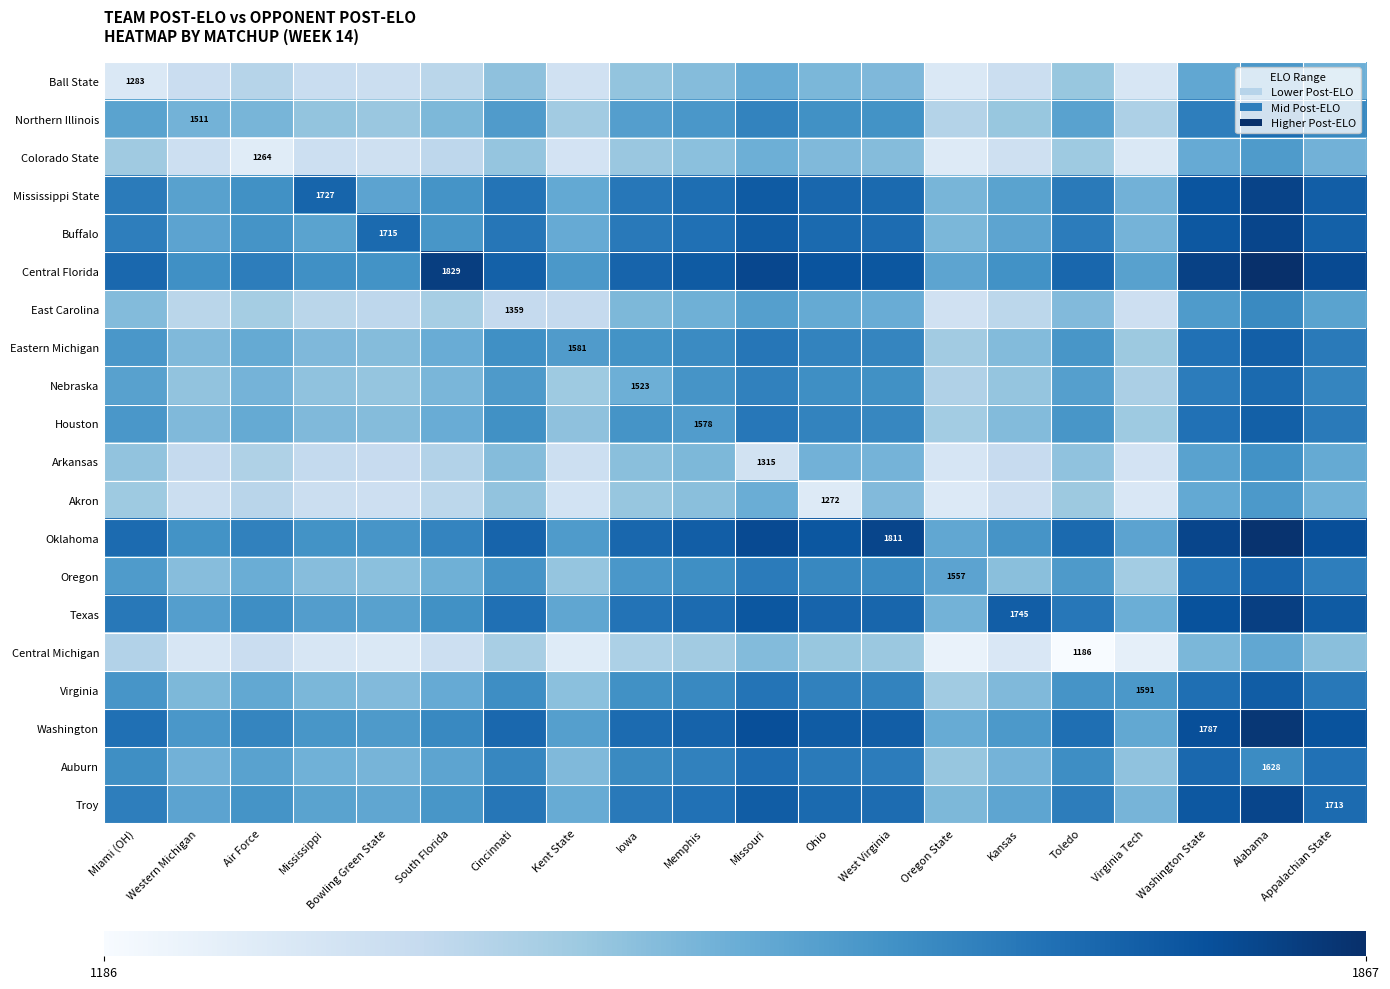

Which category has the lowest value across all series?

Toledo